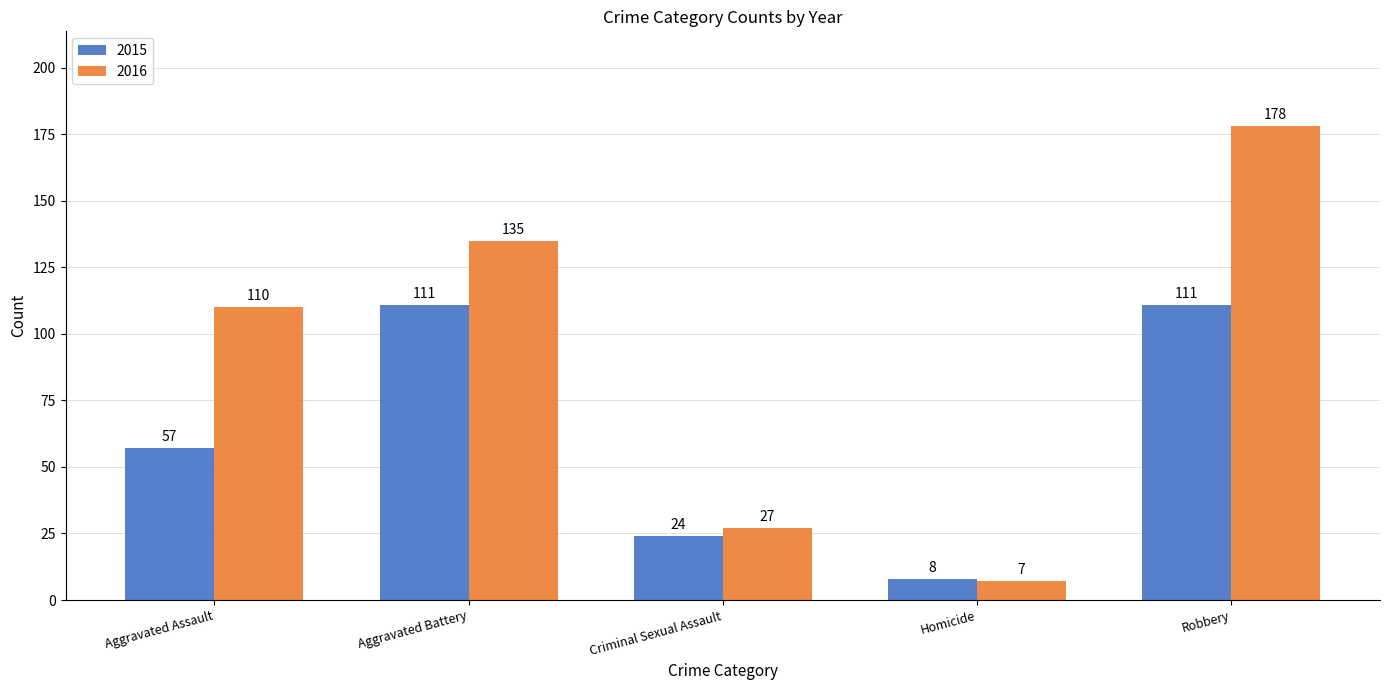

At which category is the sum across all series the highest?

Robbery